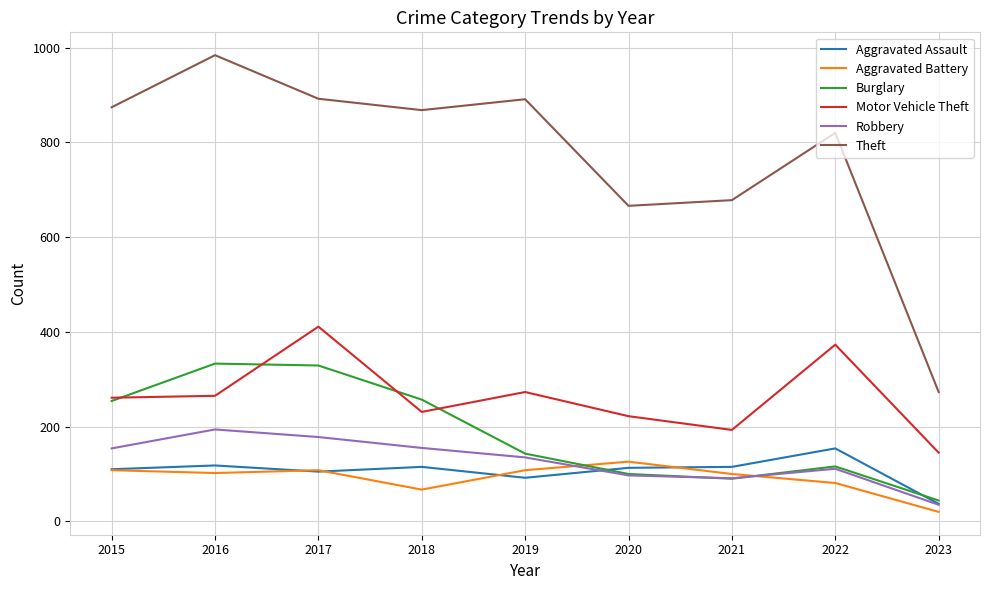

Which category has the lowest value in the Burglary series?

2023